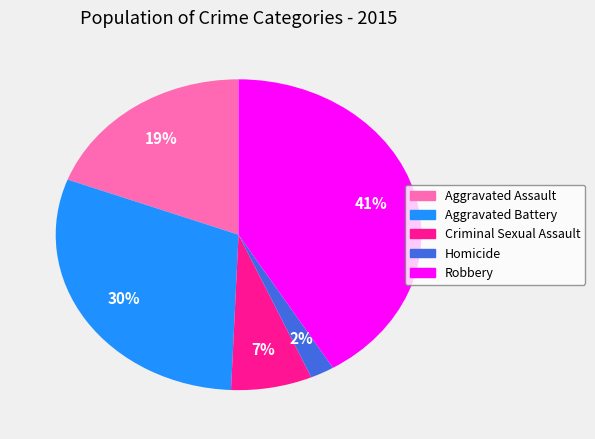

What percentage is the Homicide slice, to the nearest percent?

2%